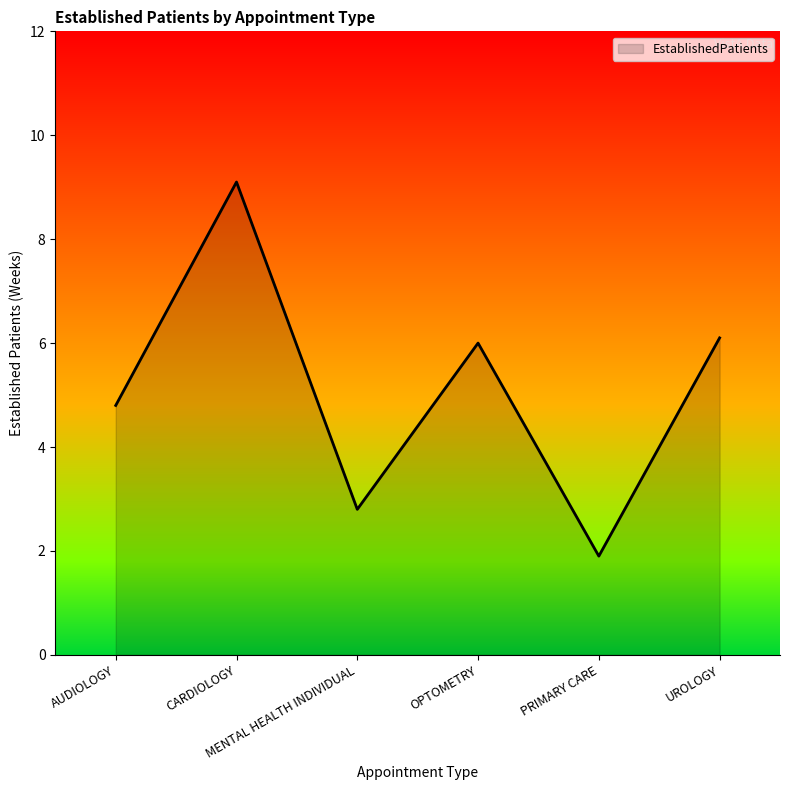

What position from the right is PRIMARY CARE?

2